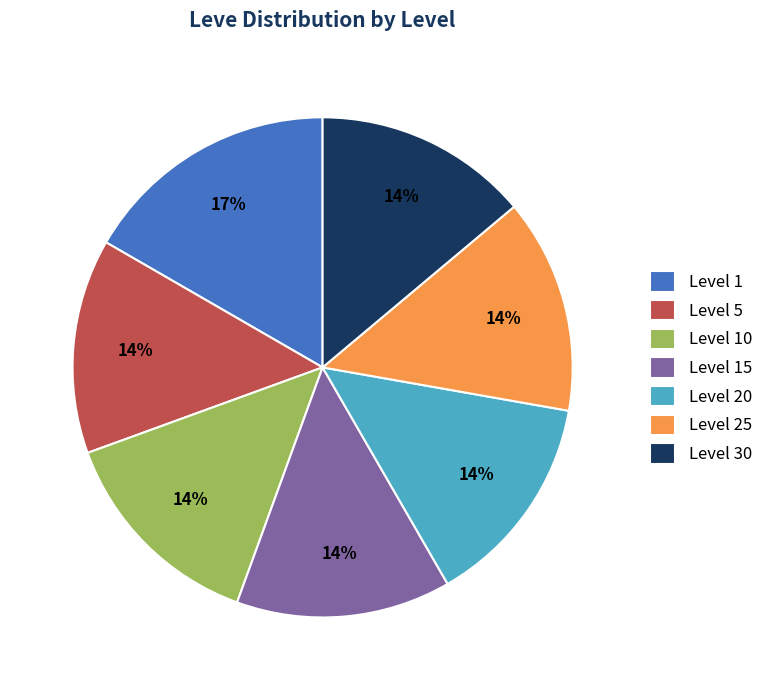

To the nearest percent, what percentage of the pie is Level 20?

14%